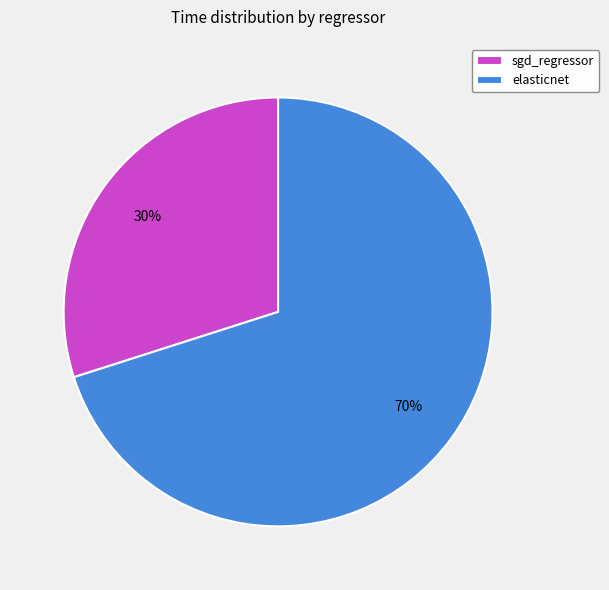

Which has a higher value, elasticnet or sgd_regressor?

elasticnet